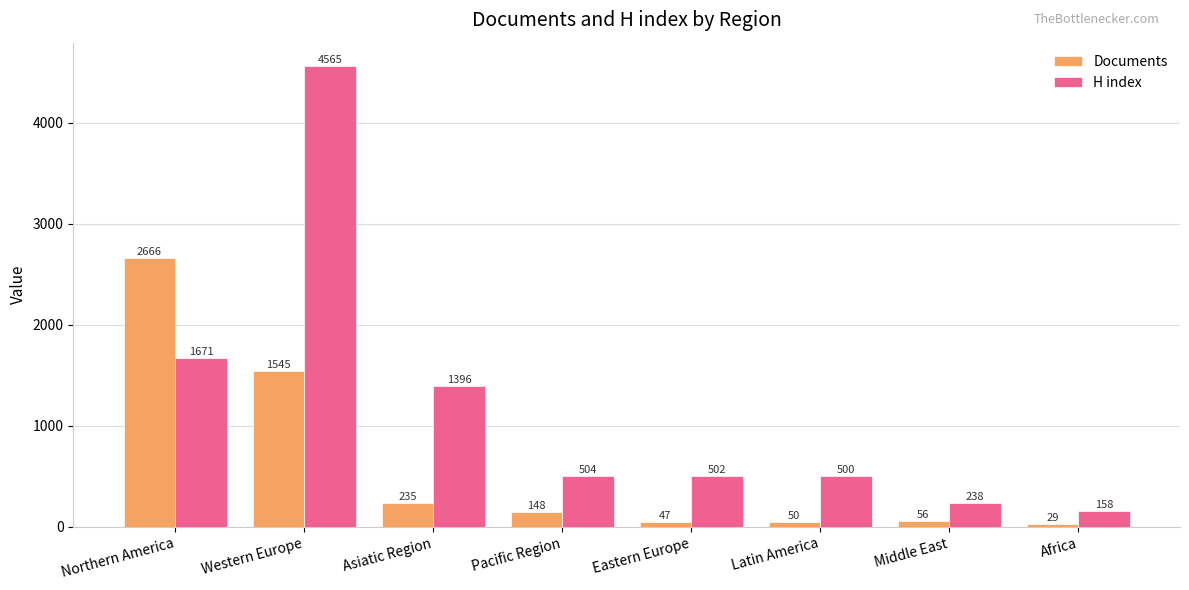

Rank the categories by H index value from highest to lowest.

Western Europe, Northern America, Asiatic Region, Pacific Region, Eastern Europe, Latin America, Middle East, Africa